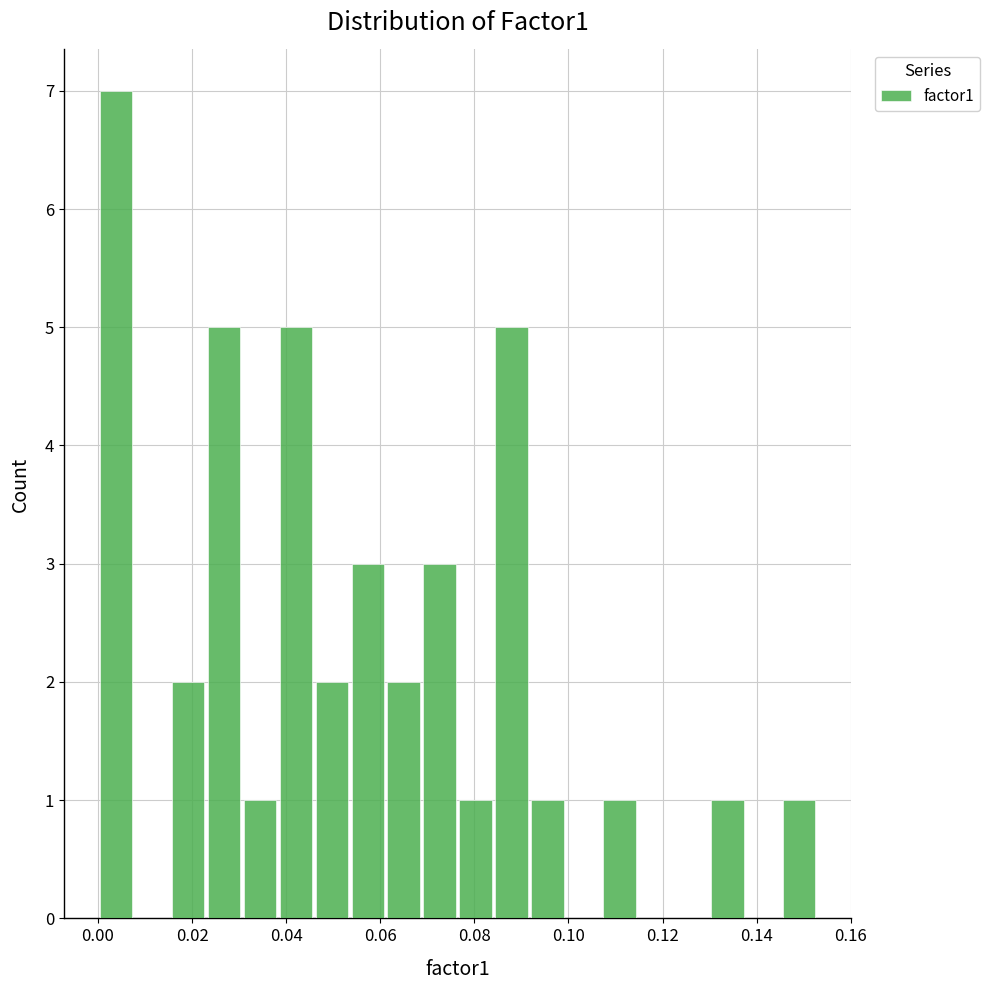

Read against the x-axis, roughly where is the centre of the tallest bar?

0.004